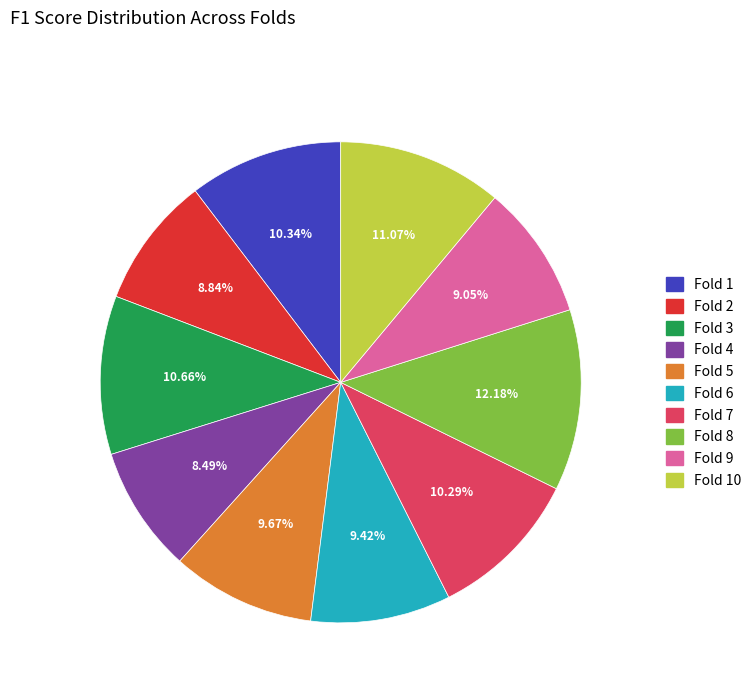

What portion of the pie excludes Fold 1?

89.7%